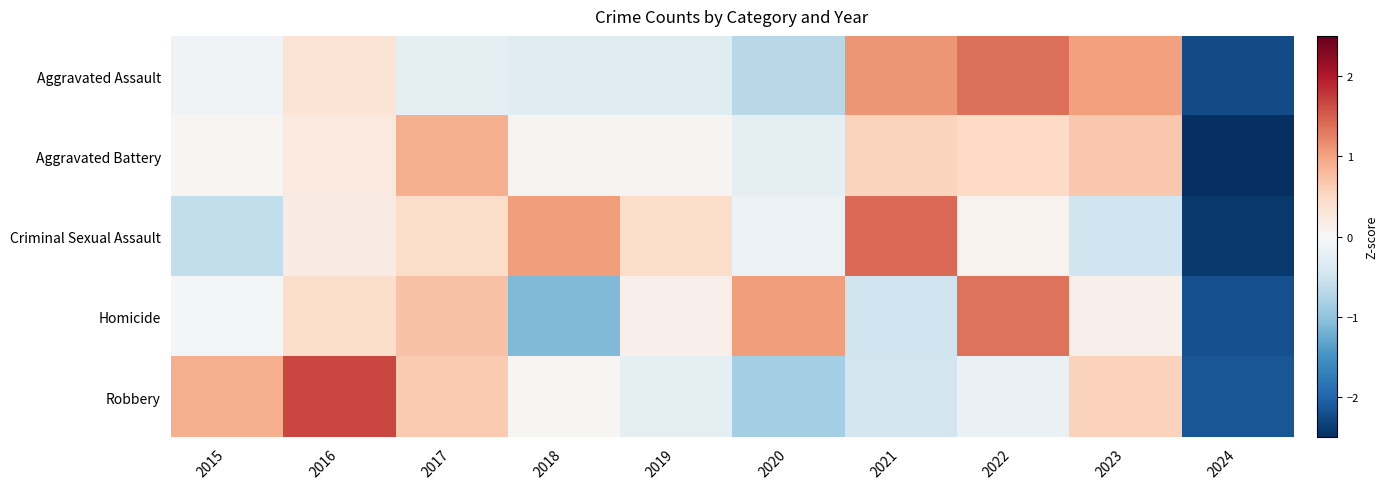

At which category does the chart reach its minimum across all series?

2024